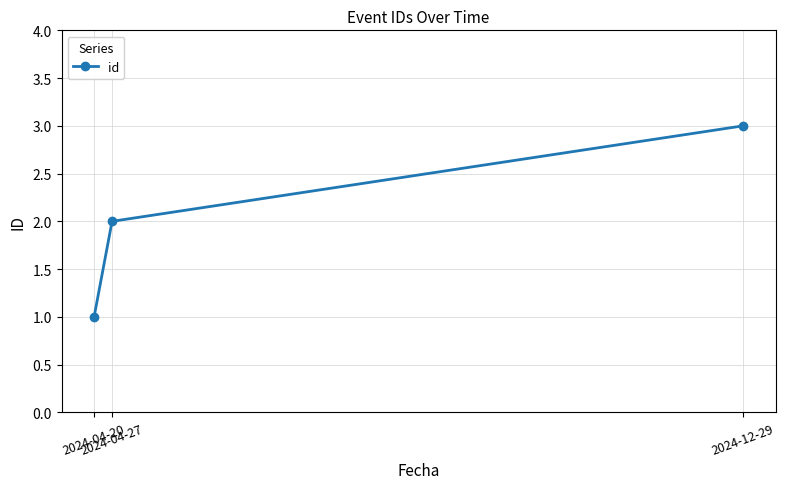

How many categories are shown in the chart?

3